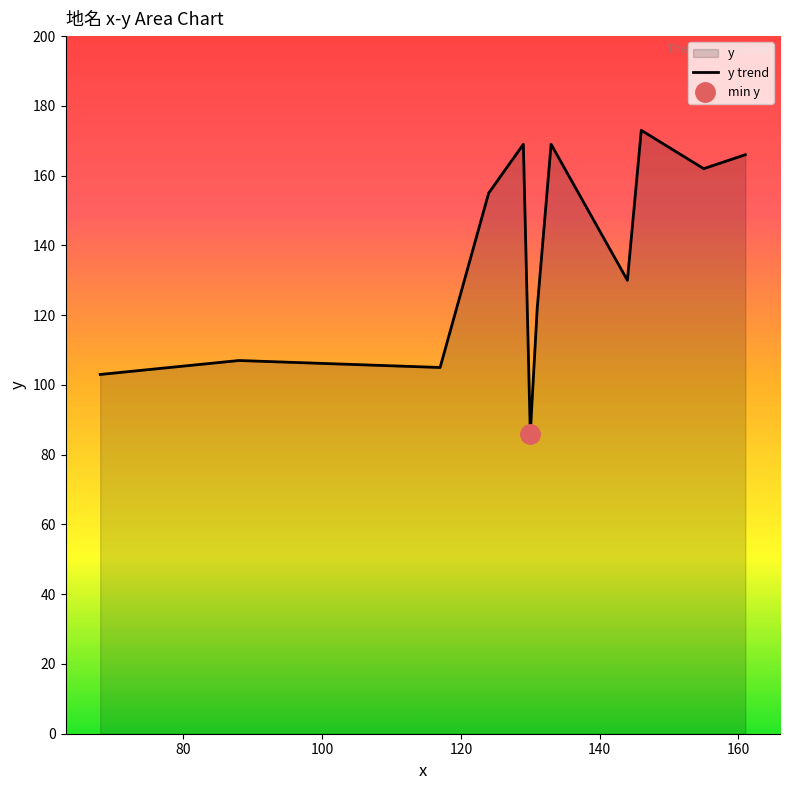

What is the smallest value displayed?

86